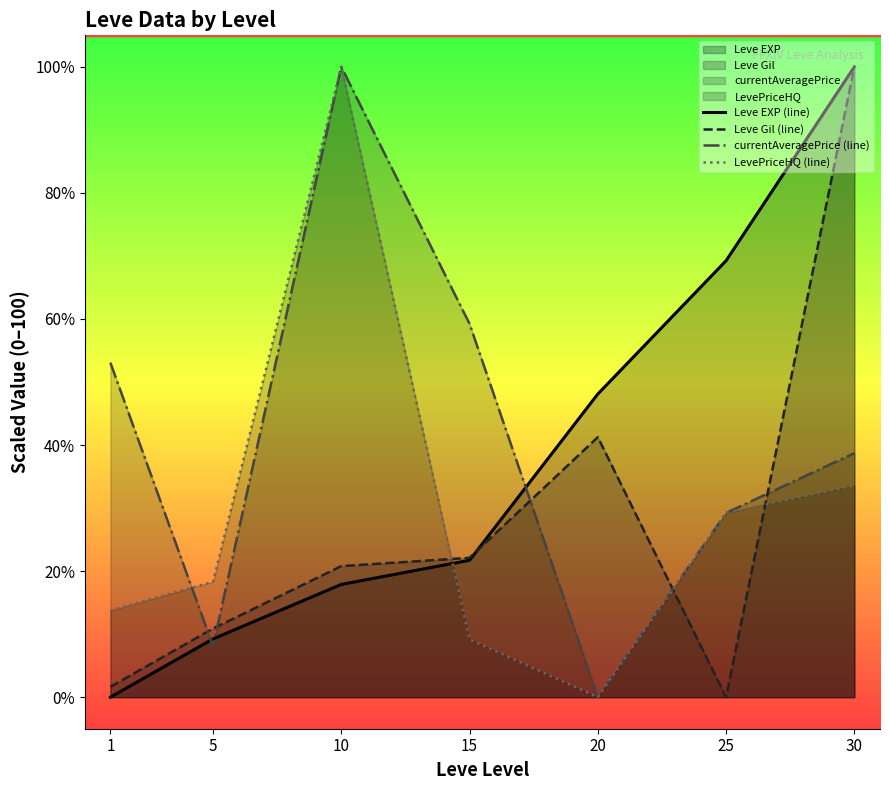

What are all the series names shown in the legend?

Leve EXP (line), Leve Gil (line), currentAveragePrice (line), LevePriceHQ (line)